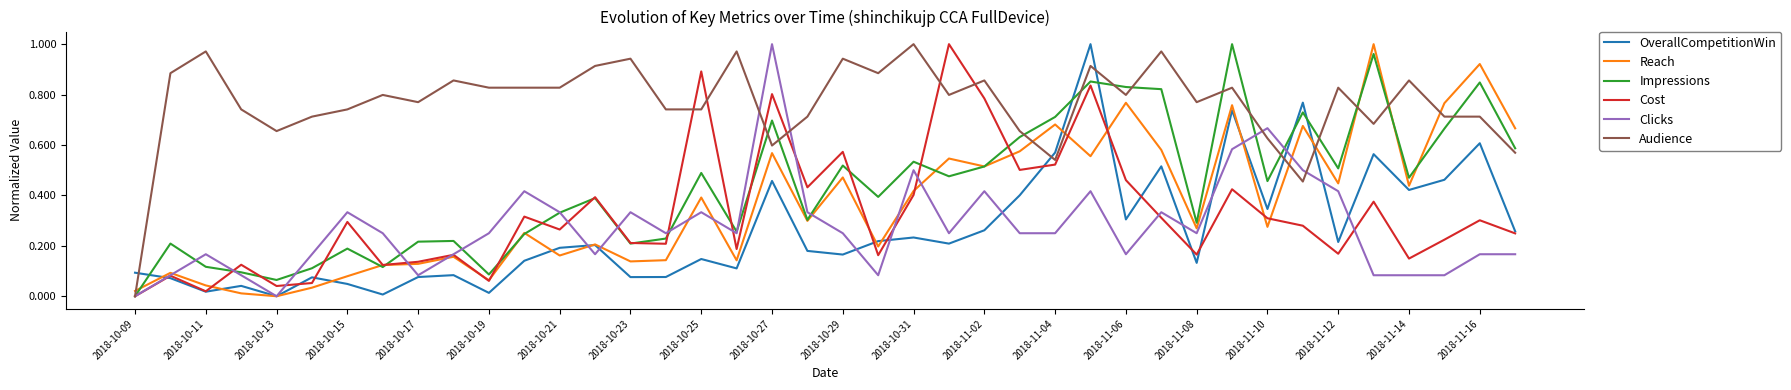

After their last crossing, which series has the higher values: Reach or Clicks?

Reach